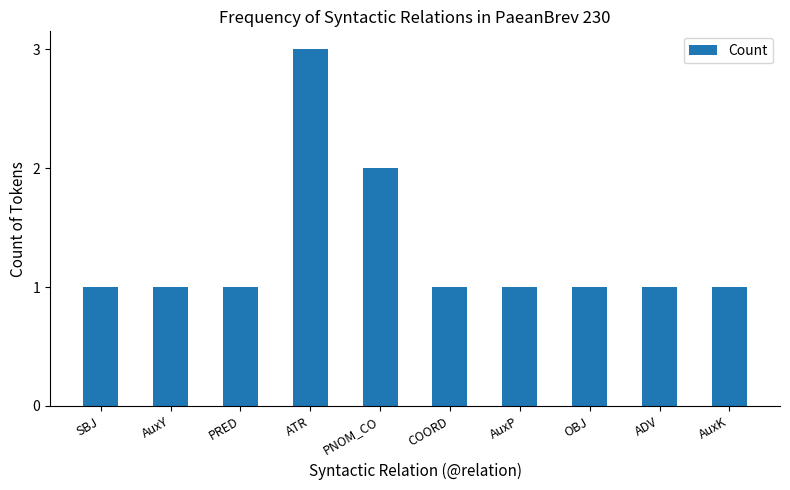

Approximately how many times larger is the value at OBJ compared to COORD?

1.0